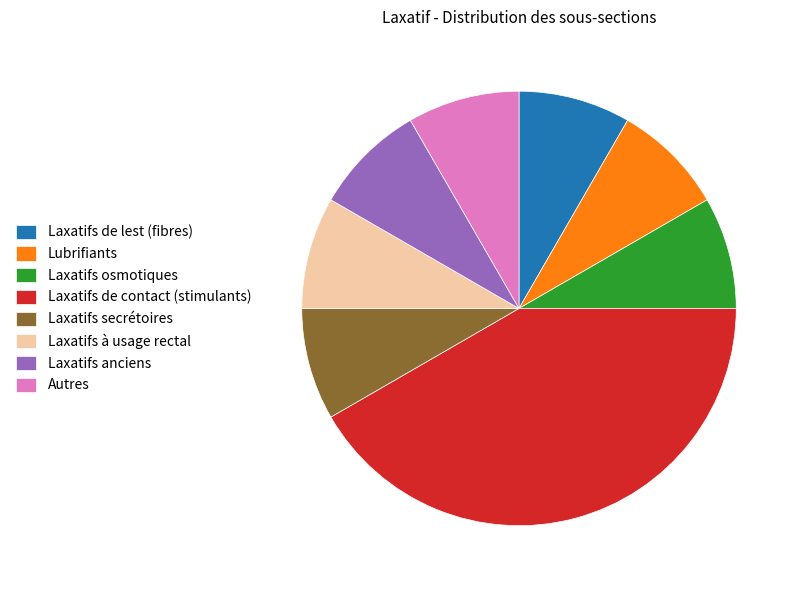

Is it true that Laxatifs anciens is 8% of the pie?

True